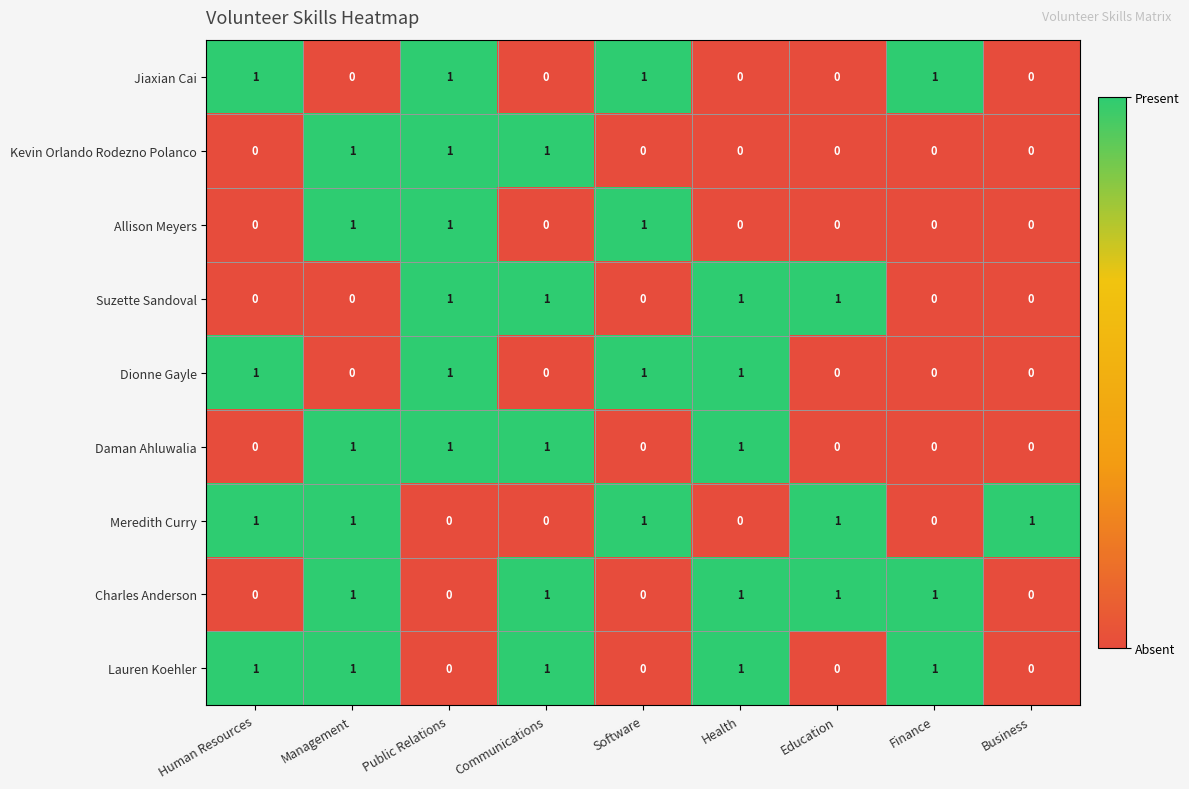

How many categories are shown in the chart?

9